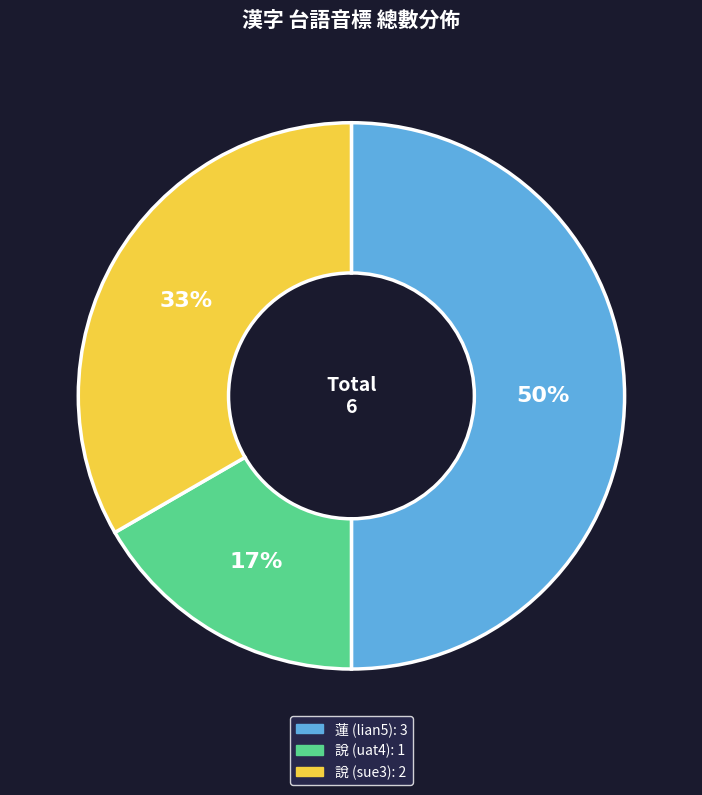

To the nearest percent, what portion does 說 (sue3) represent?

33%